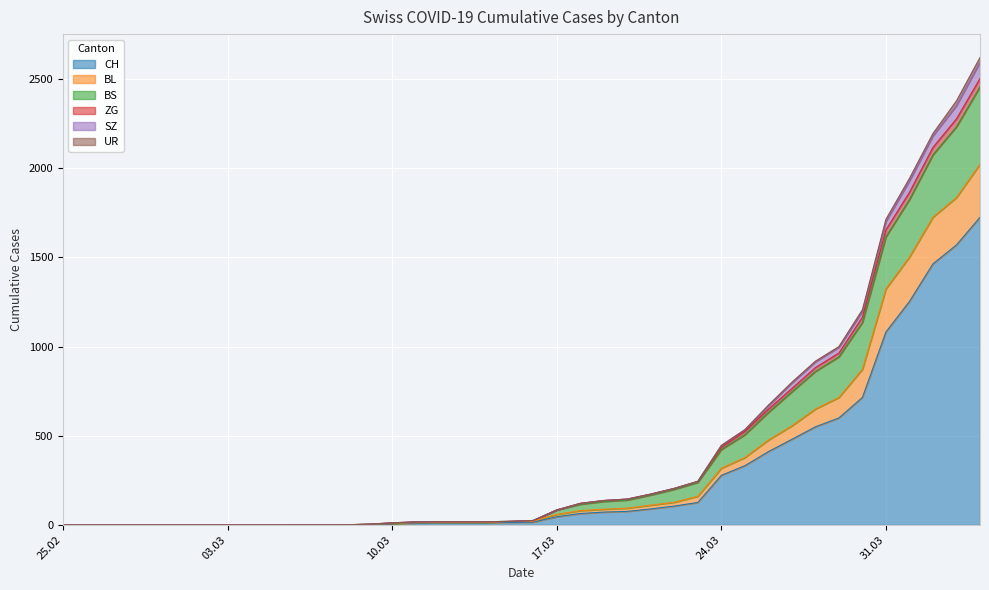

What is the highest value of the CH series?

1725